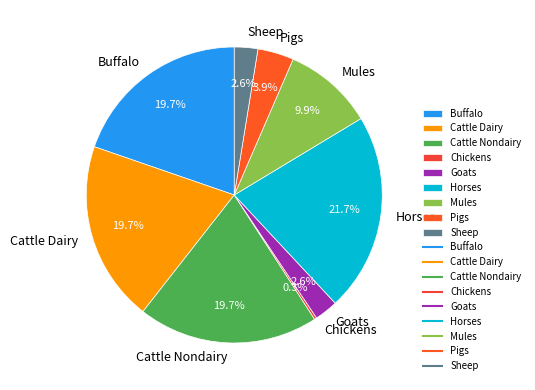

Which category has the biggest portion of the pie?

Horses